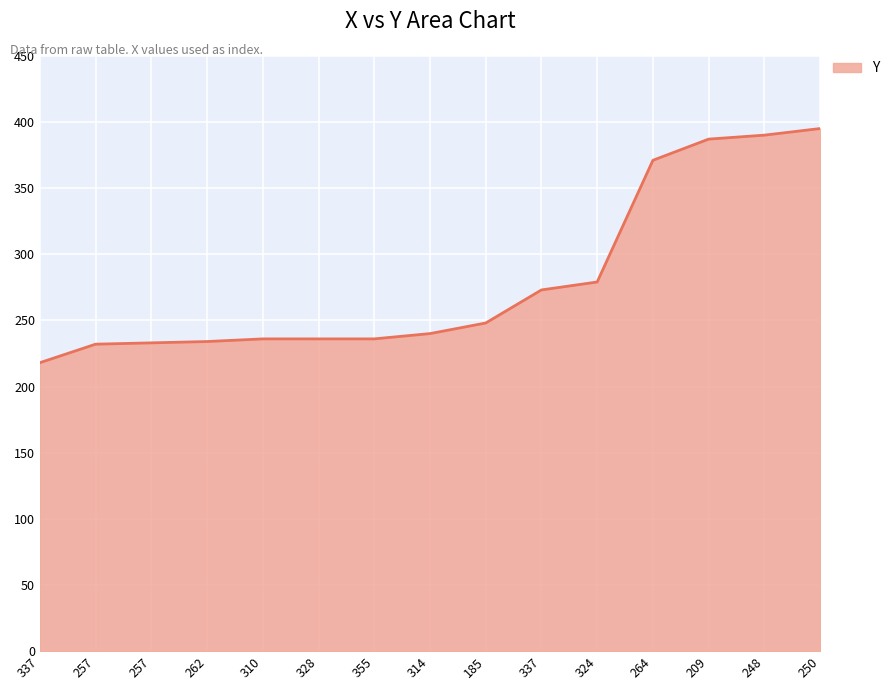

What value does the data have at 328?

236